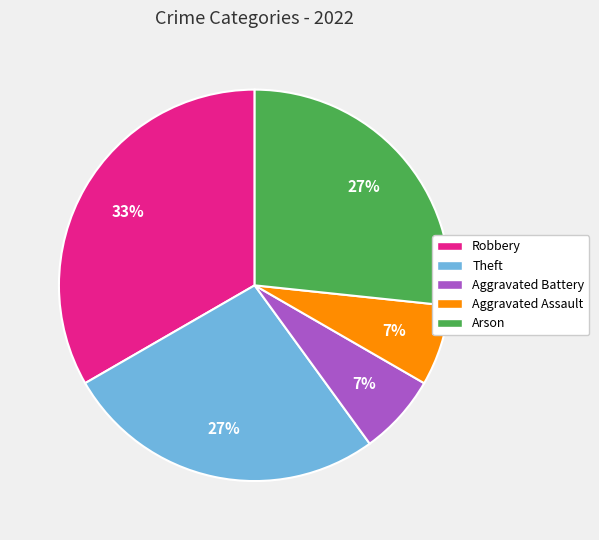

Is it true that Aggravated Assault is 1% of the pie?

False